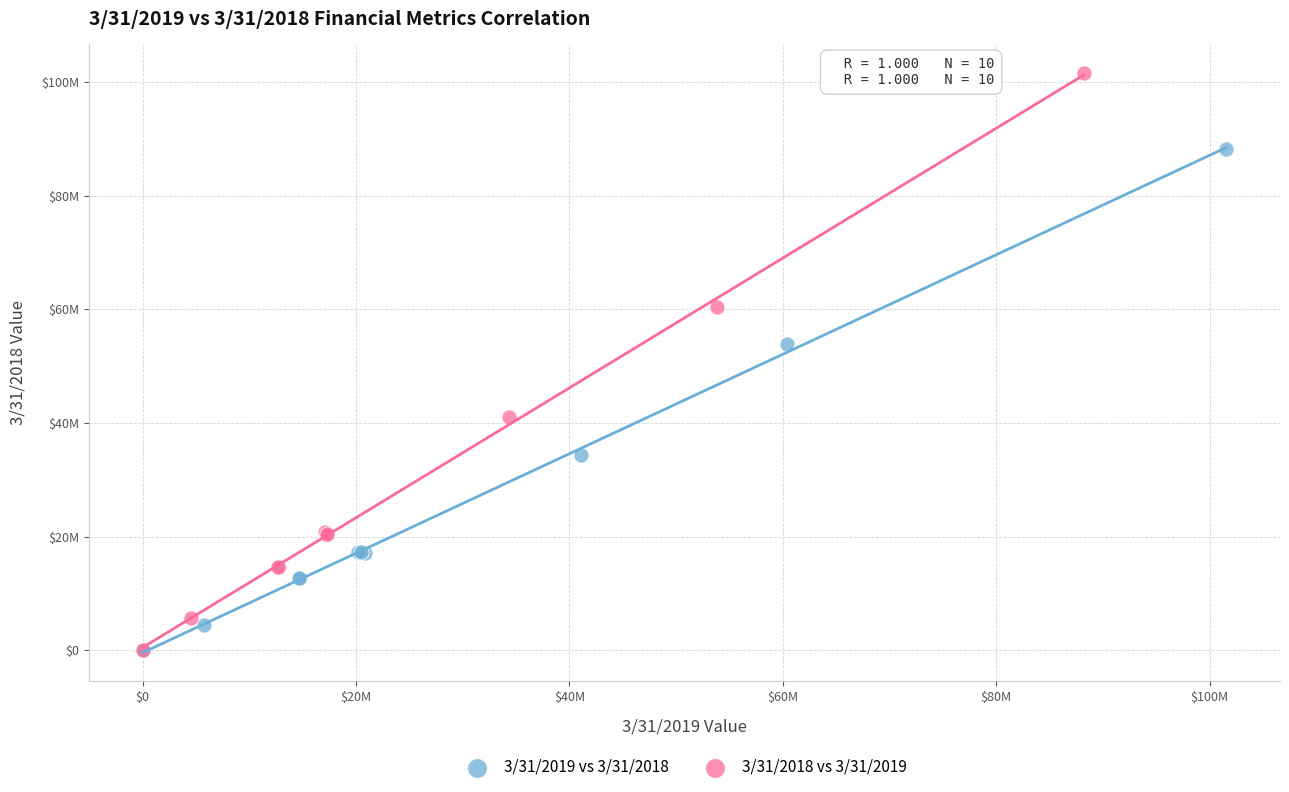

Which series has the largest Y range (max minus min)?

3/31/2018 vs 3/31/2019